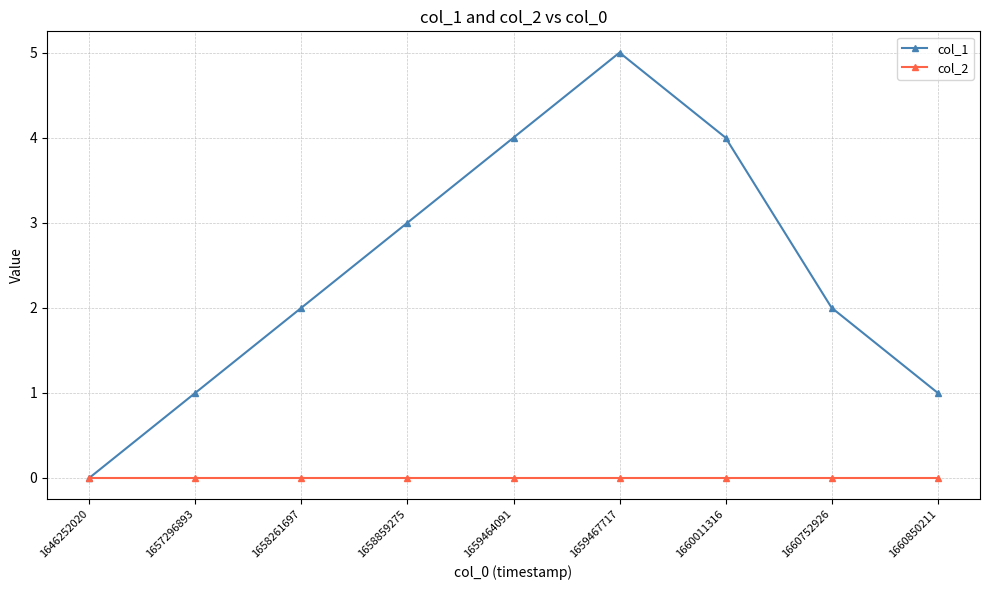

Rank the series by their average value, from highest to lowest.

col_1, col_2